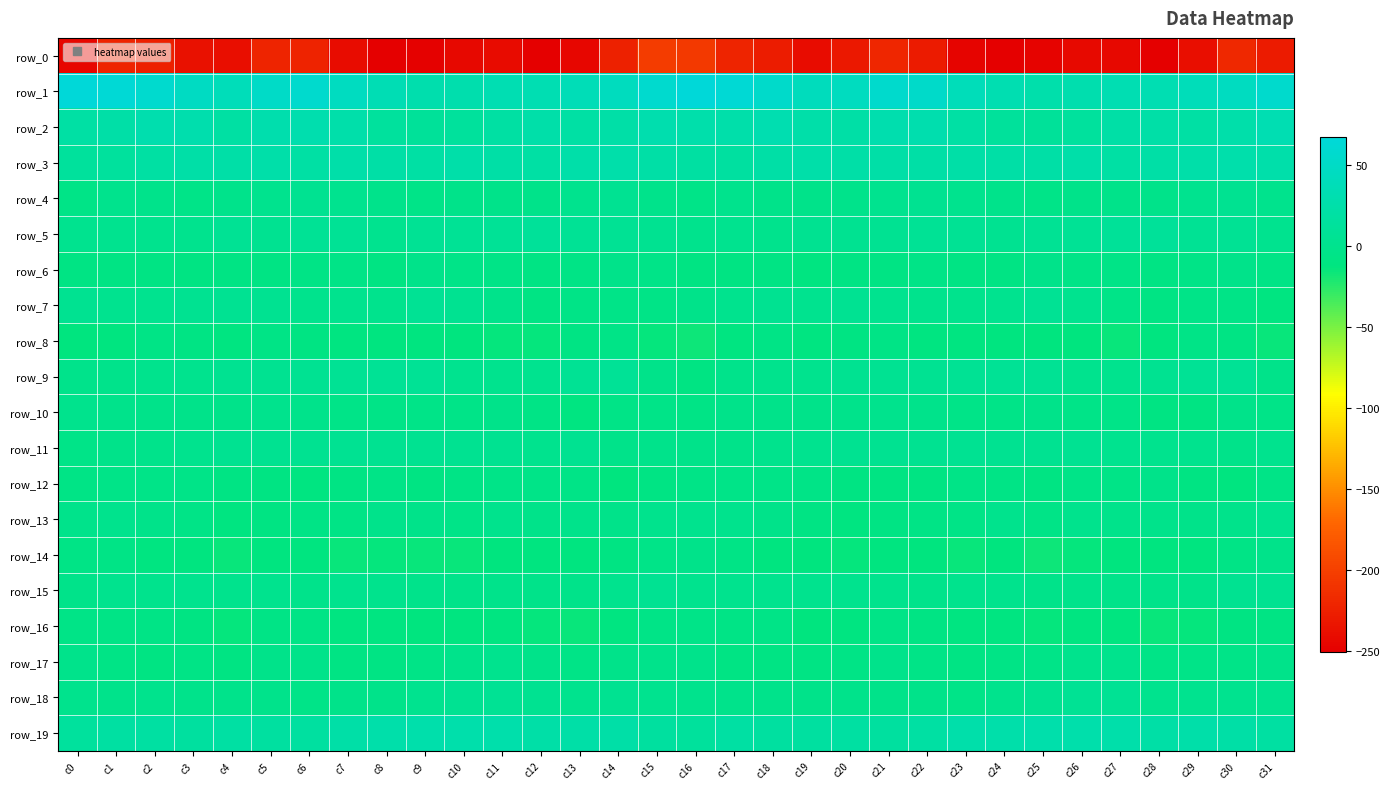

How many values in the row_11 series are below 2?

15